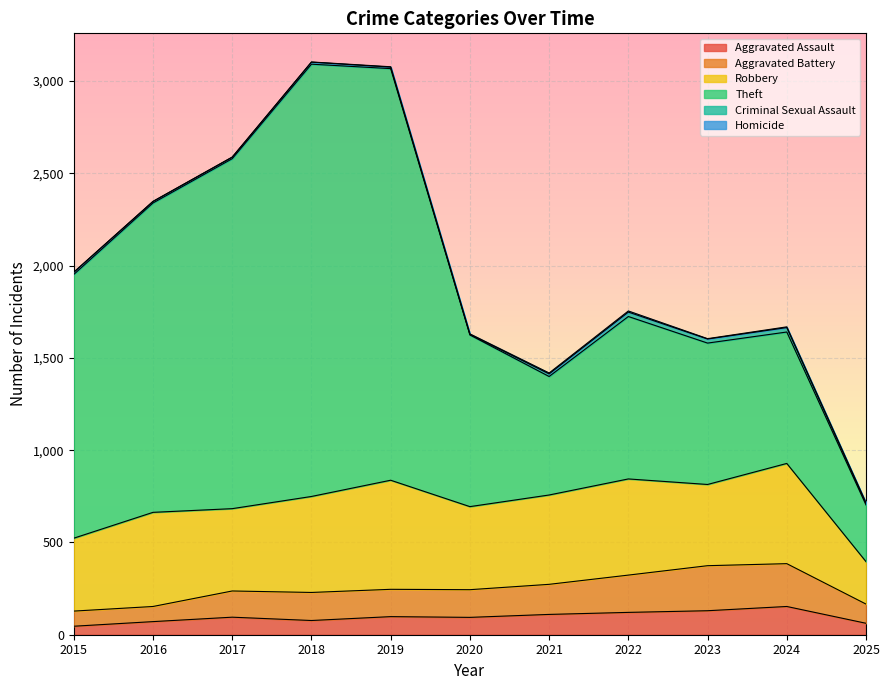

Reading left to right, extract all data points from this chart.

Aggravated Assault: 46	71	95	77	98	94	110	121	130	153	62
Aggravated Battery: 82	82	142	152	148	150	163	202	244	232	104
Robbery: 395	510	446	520	591	450	484	521	440	543	230
Theft: 1429	1676	1896	2342	2230	930	642	880	766	712	307
Criminal Sexual Assault: 12	8	8	11	8	3	14	24	22	24	10
Homicide: 0	1	1	1	2	3	5	6	2	4	1